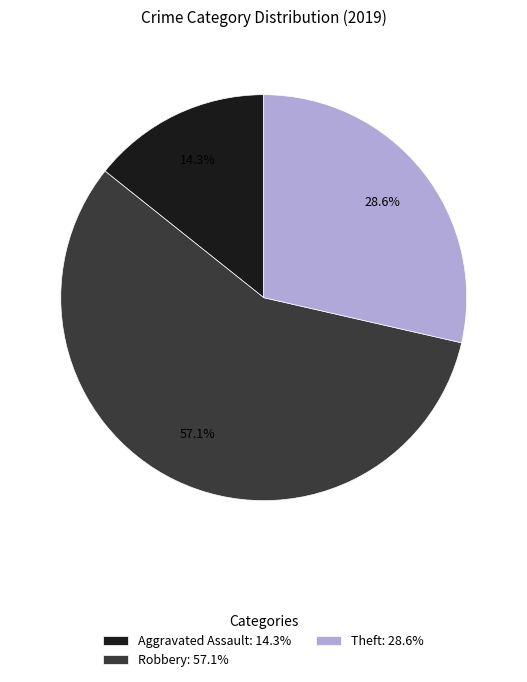

To the nearest percent, what is the difference between the largest and smallest slice percentages?

43%